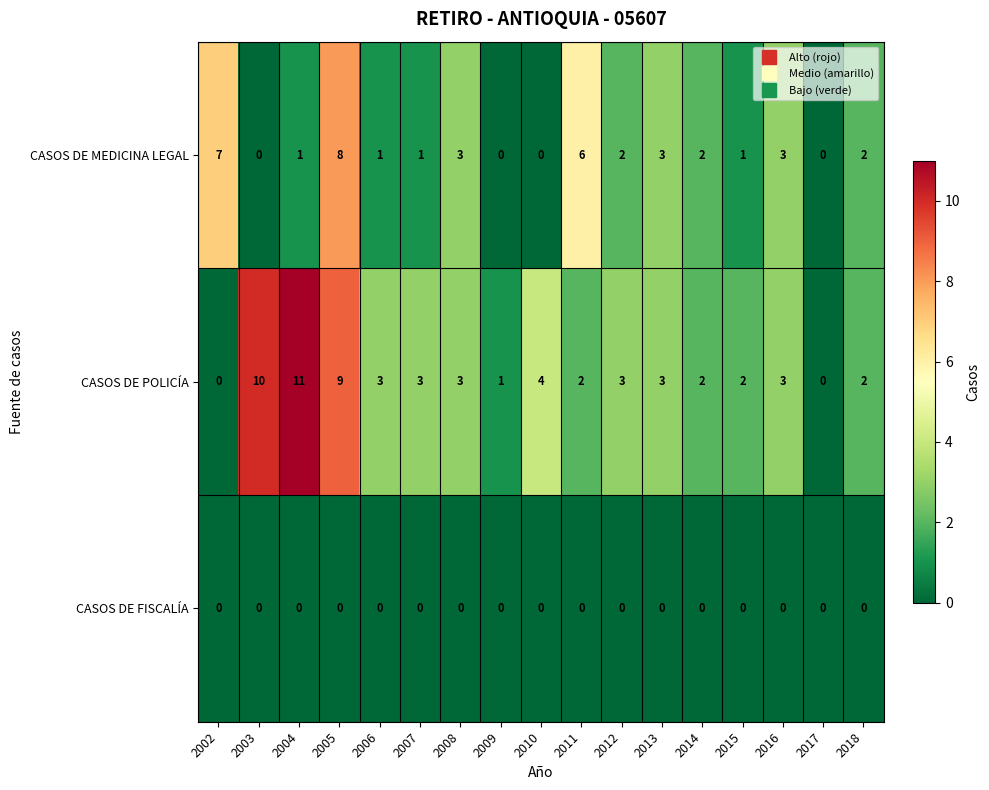

List the series in order of their overall mean, highest first.

CASOS DE POLICÍA, CASOS DE MEDICINA LEGAL, CASOS DE FISCALÍA